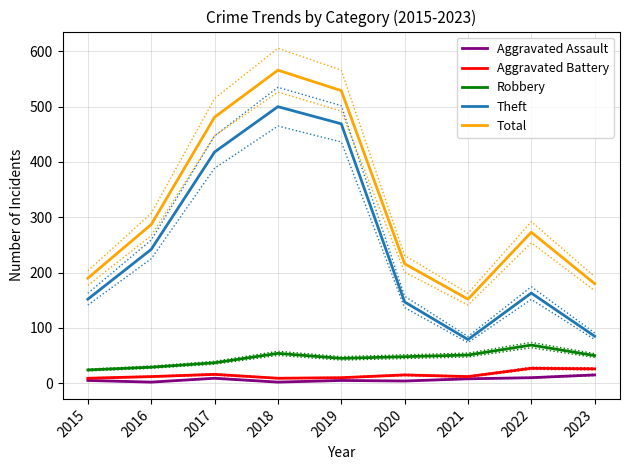

At which label does Total first exceed 273?

2016